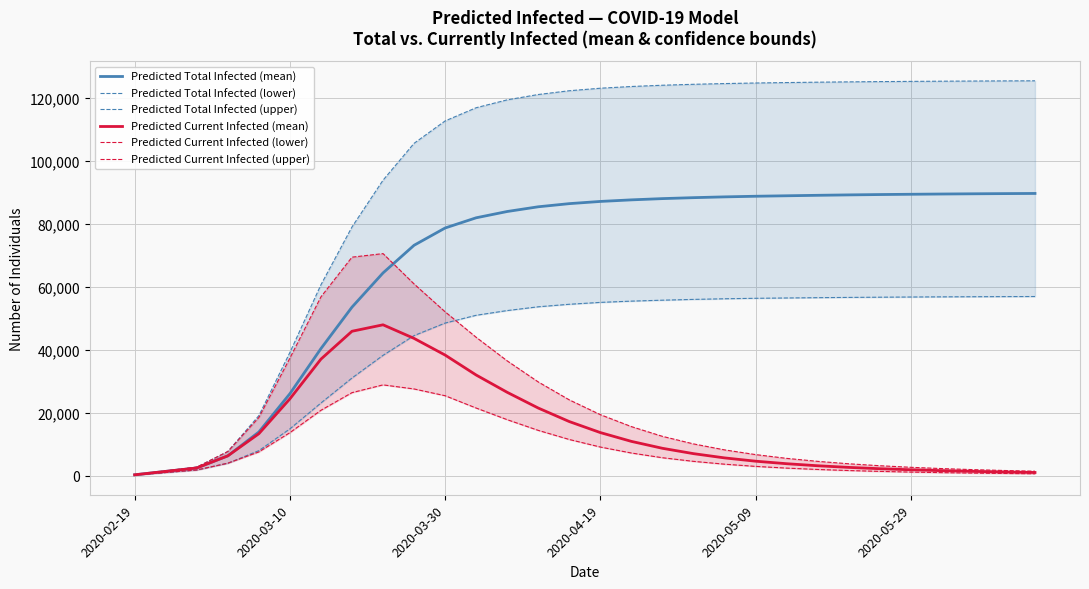

The Predicted Total Infected (mean) series shows 22564 at 2020-05-09. True or false?

False